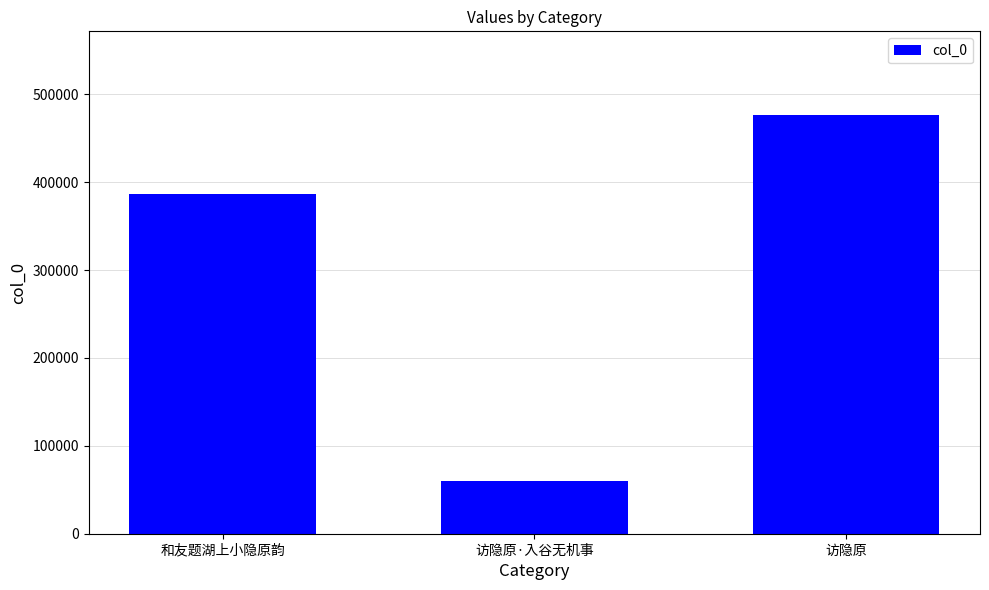

Rank the categories by value from highest to lowest.

访隐原, 和友题湖上小隐原韵, 访隐原·入谷无机事